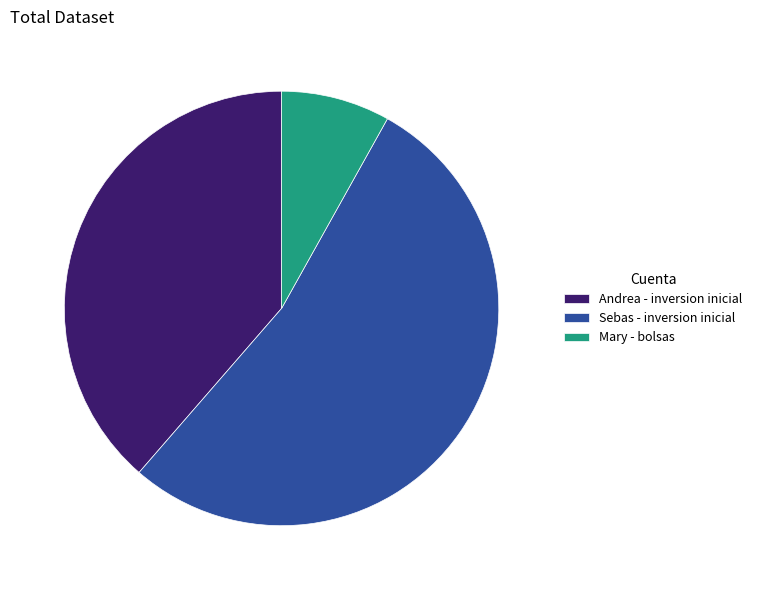

Which category has the biggest portion of the pie?

Sebas - inversion inicial